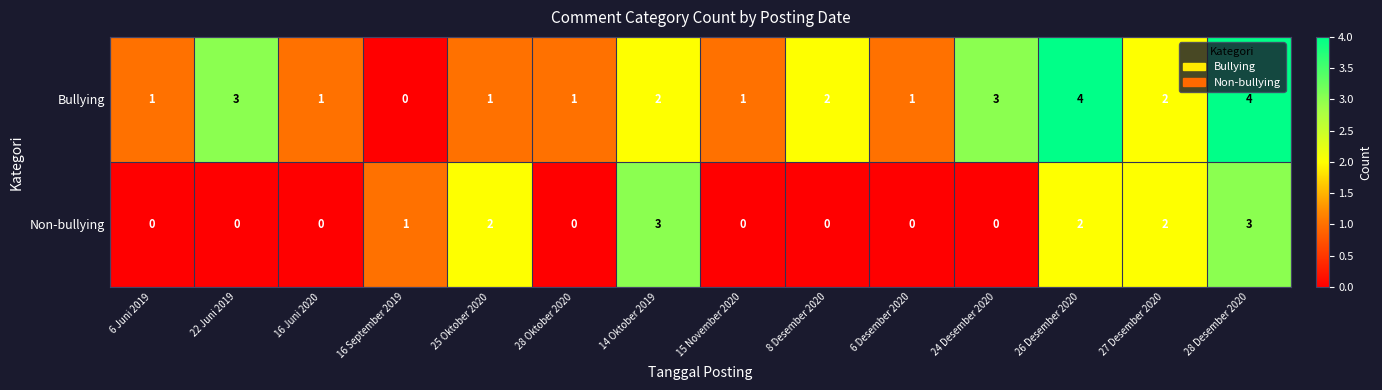

What is the sum of all Bullying values?

26